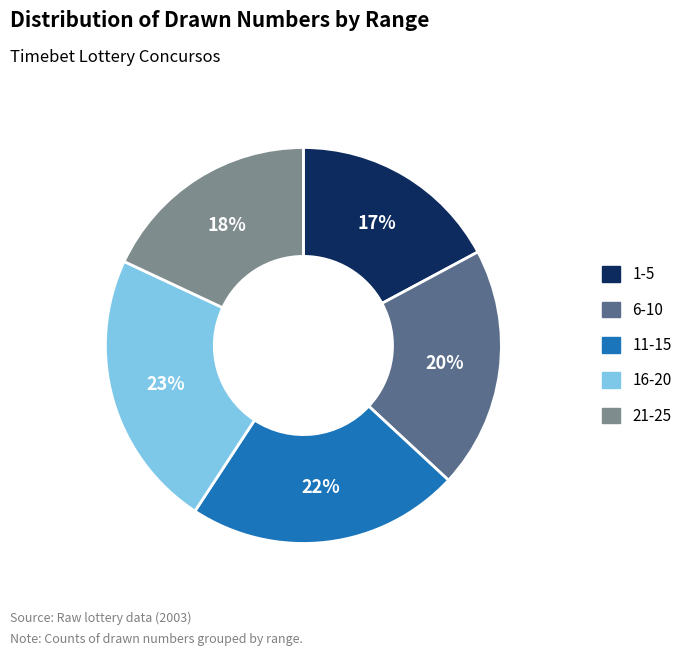

Is there a majority slice in this chart?

No